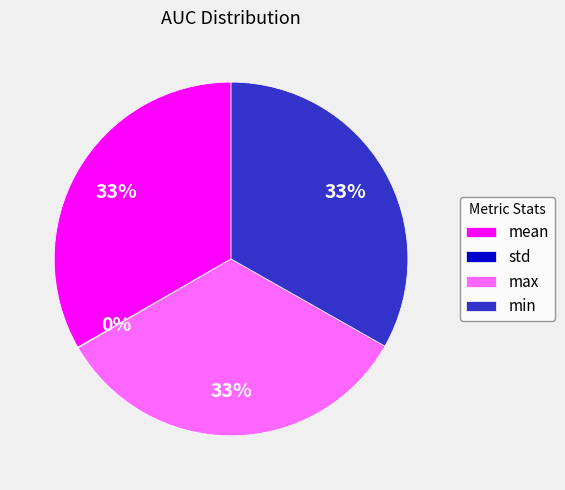

Is there a majority slice in this chart?

No